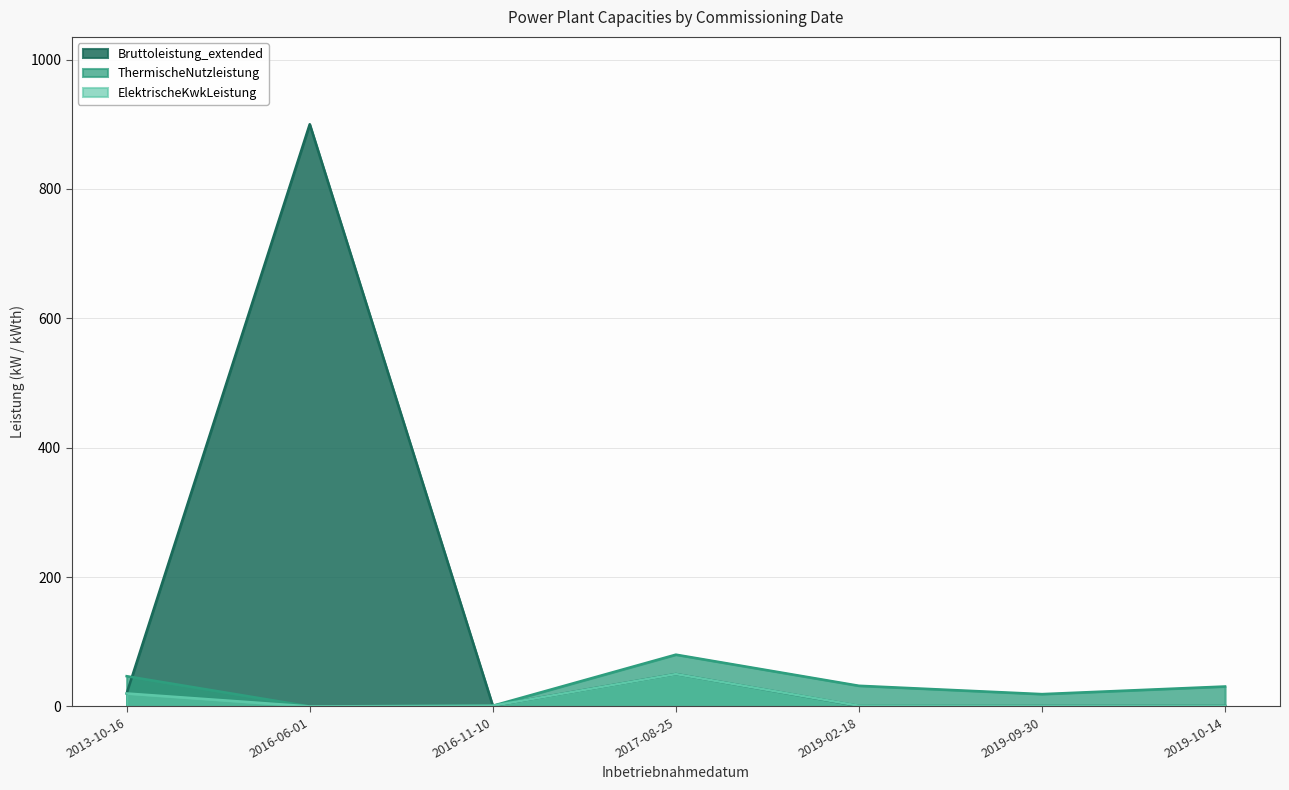

True or false: Bruttoleistung_extended and ElektrischeKwkLeistung intersect in this chart.

False